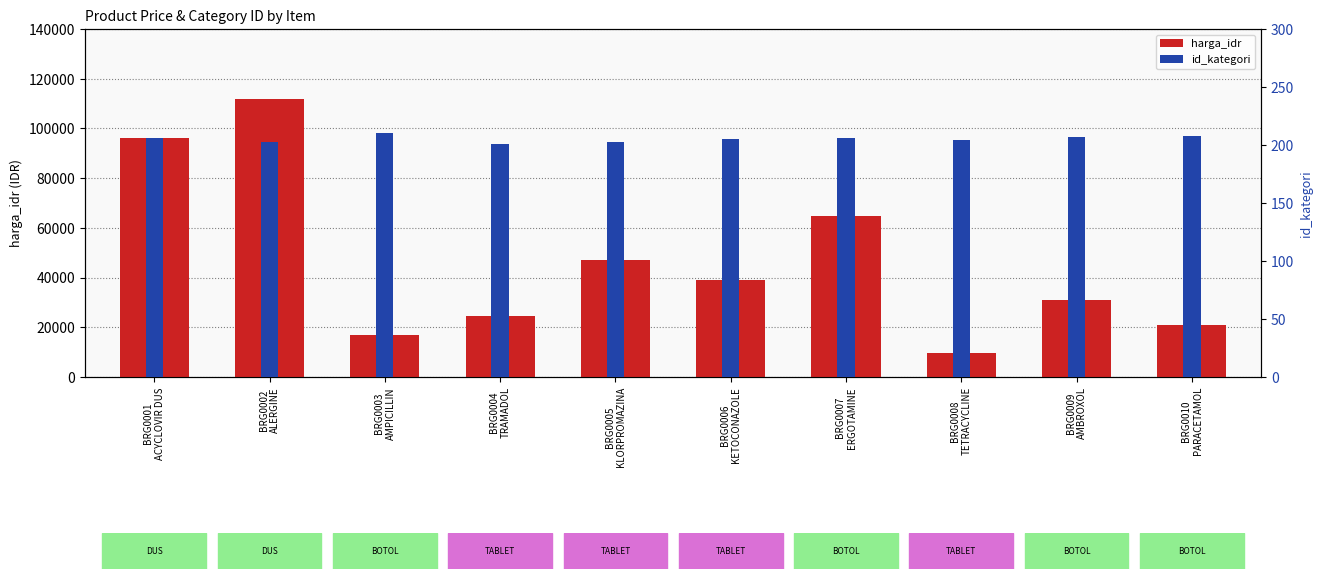

Is the value of harga_idr at BRG0002
ALERGINE greater than the value of id_kategori at BRG0008
TETRACYCLINE?

Yes